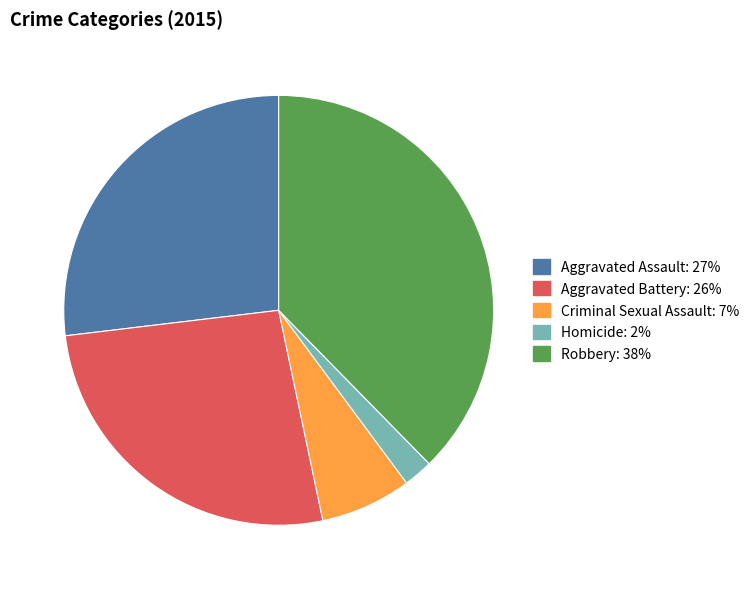

Which has a higher value, Homicide or Robbery?

Robbery